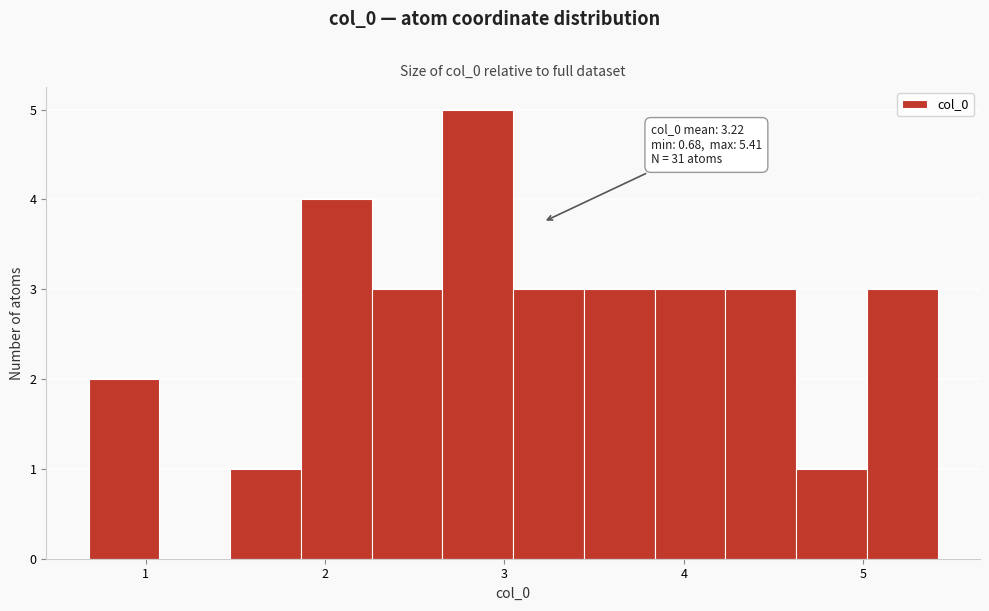

Read against the x-axis, roughly where is the centre of the tallest bar?

2.9